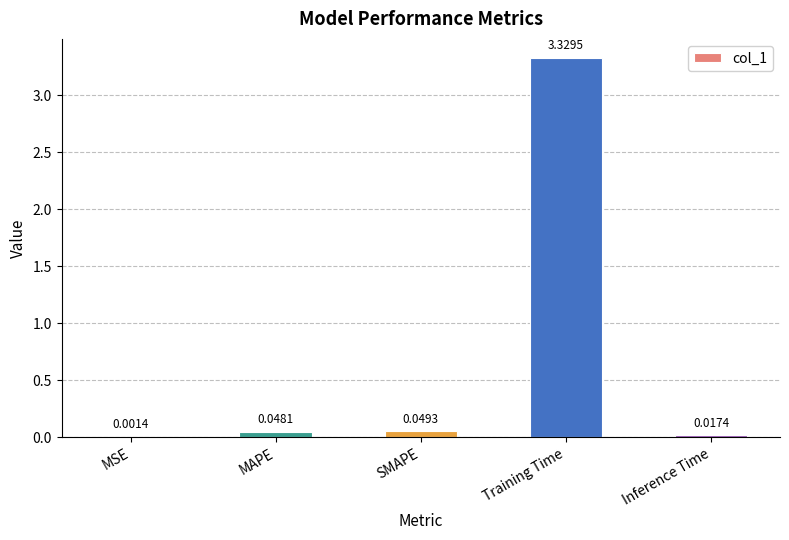

What is the sum of the values at SMAPE and Training Time?

3.4